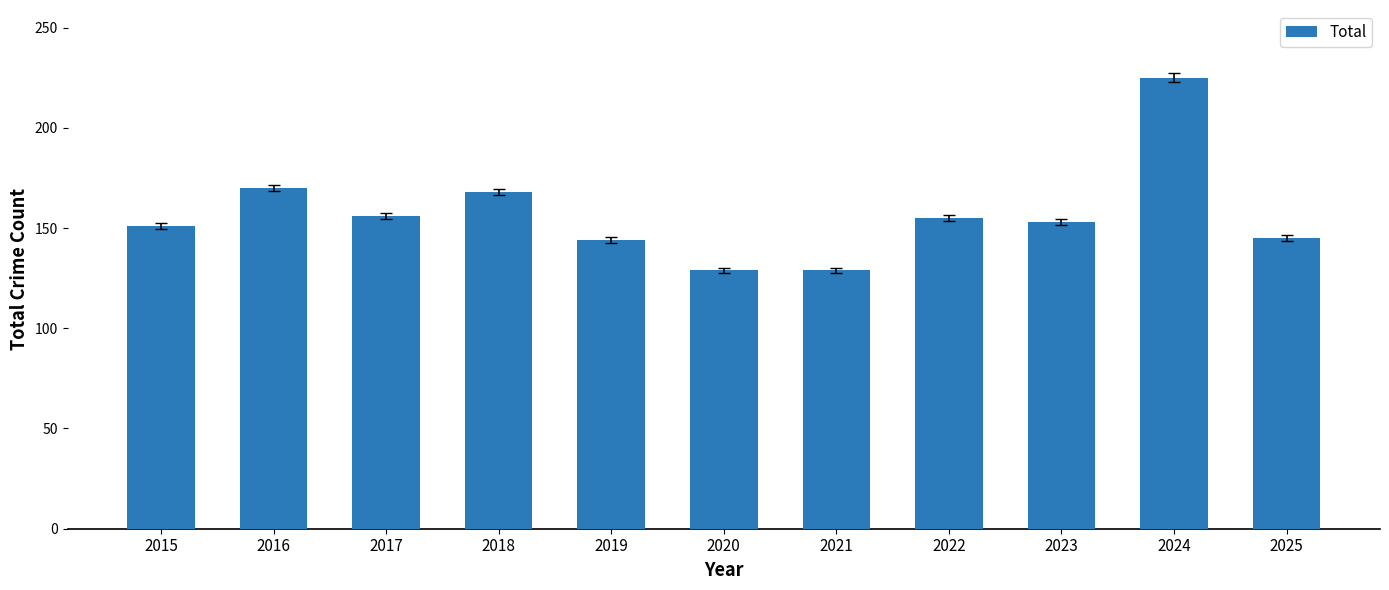

What is the value of the 5th bar from the left?

144